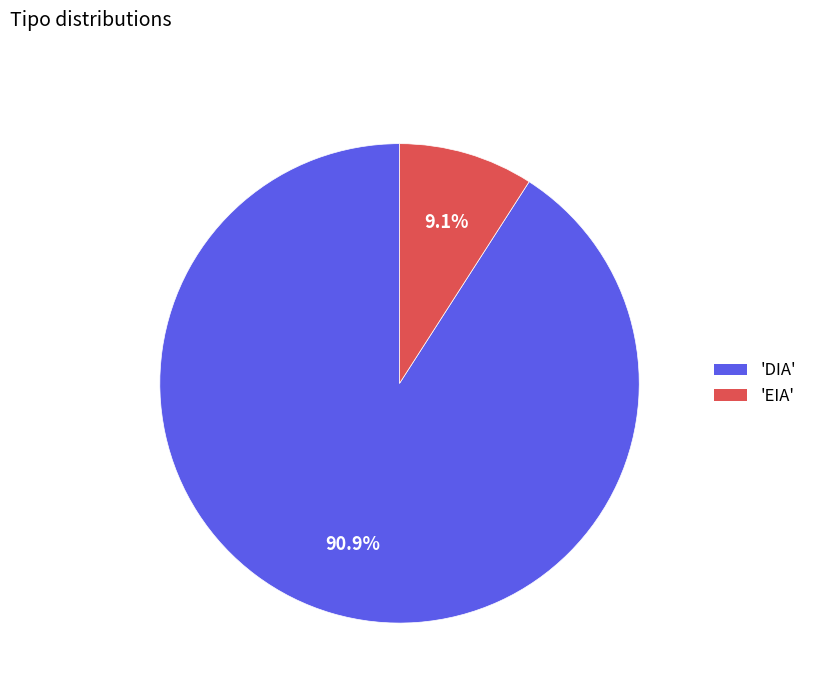

Is there any slice that represents more than half of the pie?

Yes